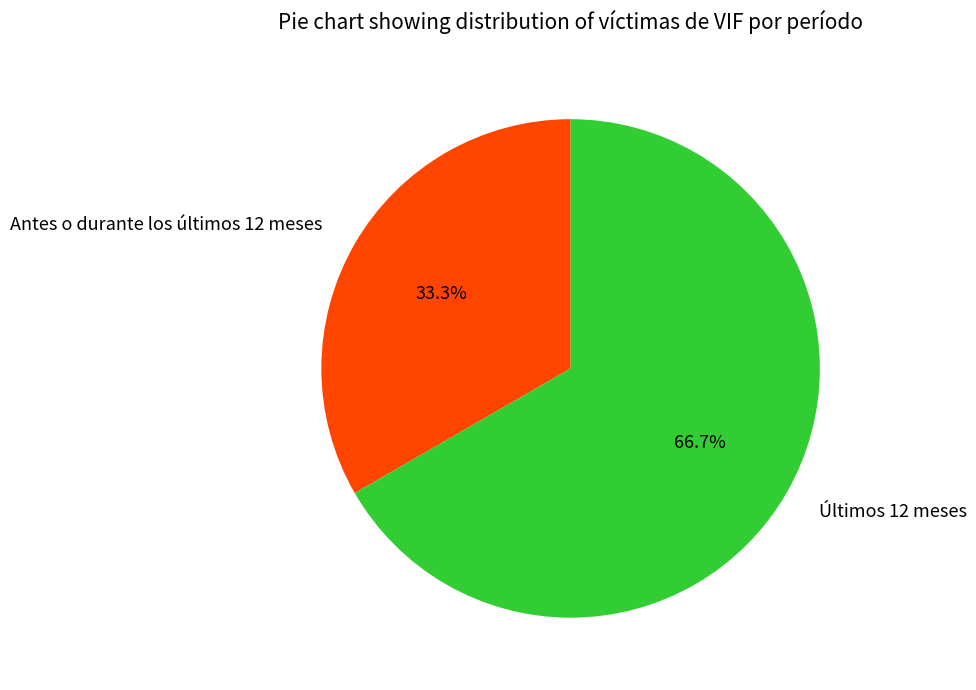

Does any single category account for the majority?

Yes